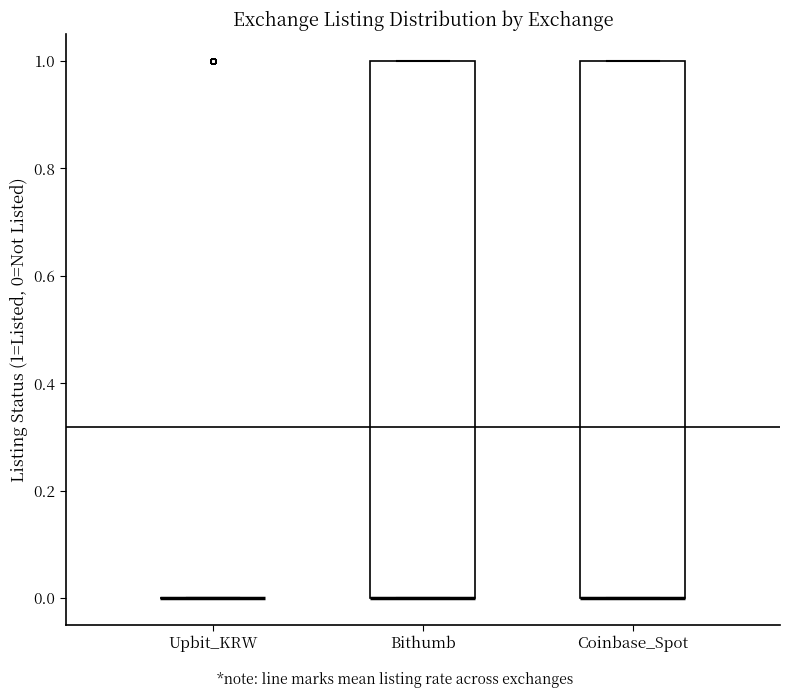

Reading left to right, read every box against the y-axis: the position of its median line, the range the box covers, and the ends of its whiskers. The values are not printed on the chart, so give them approximately, as read against the axis.

Upbit_KRW: box collapsed to a line at 0, whiskers 0 to 0
Bithumb: median 0 (drawn on the box's lower edge), box 0 to 1, whiskers 0 to 1
Coinbase_Spot: median 0 (drawn on the box's lower edge), box 0 to 1, whiskers 0 to 1